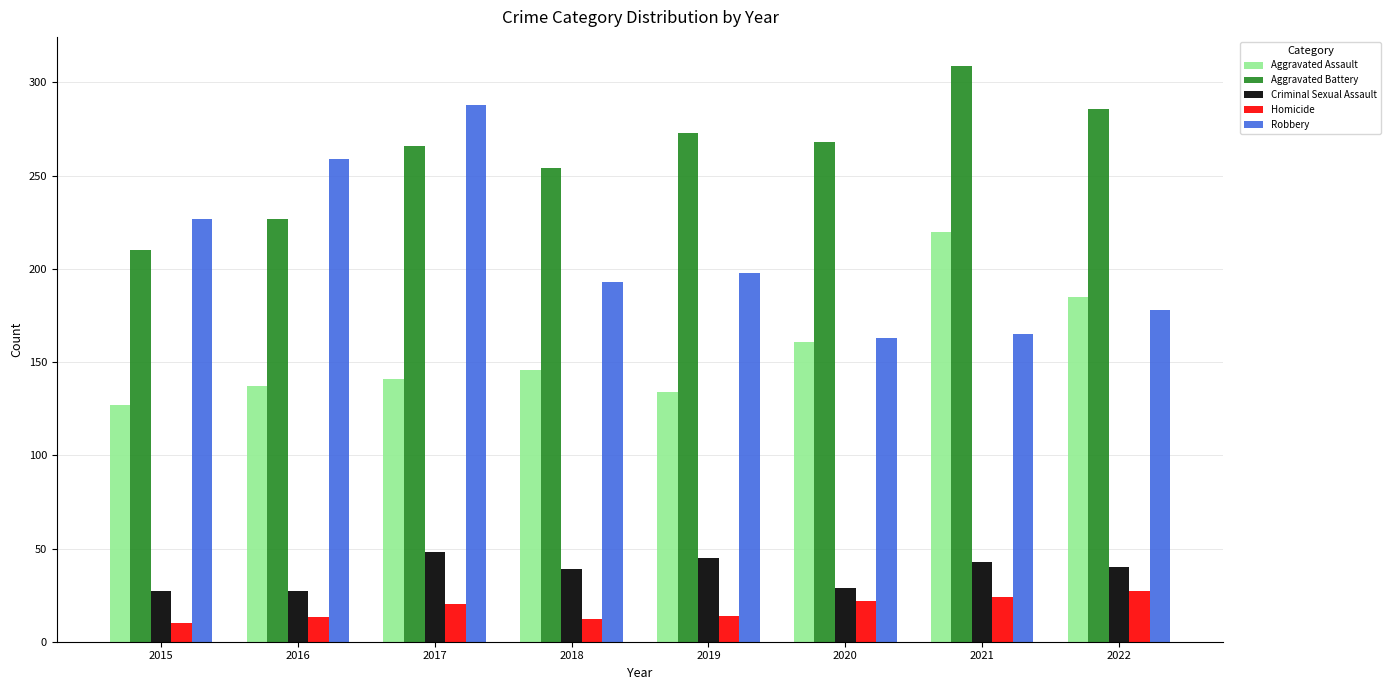

At 2018, list the series in order from smallest to largest.

Homicide, Criminal Sexual Assault, Aggravated Assault, Robbery, Aggravated Battery